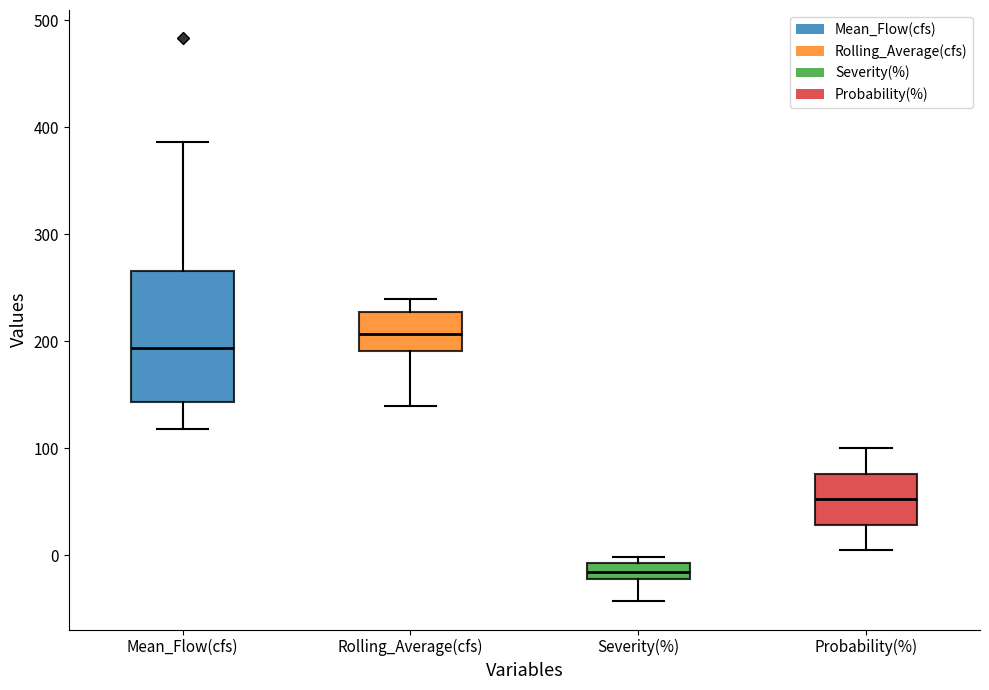

Which box is the tallest, from its lower edge to its upper edge?

Mean_Flow(cfs)